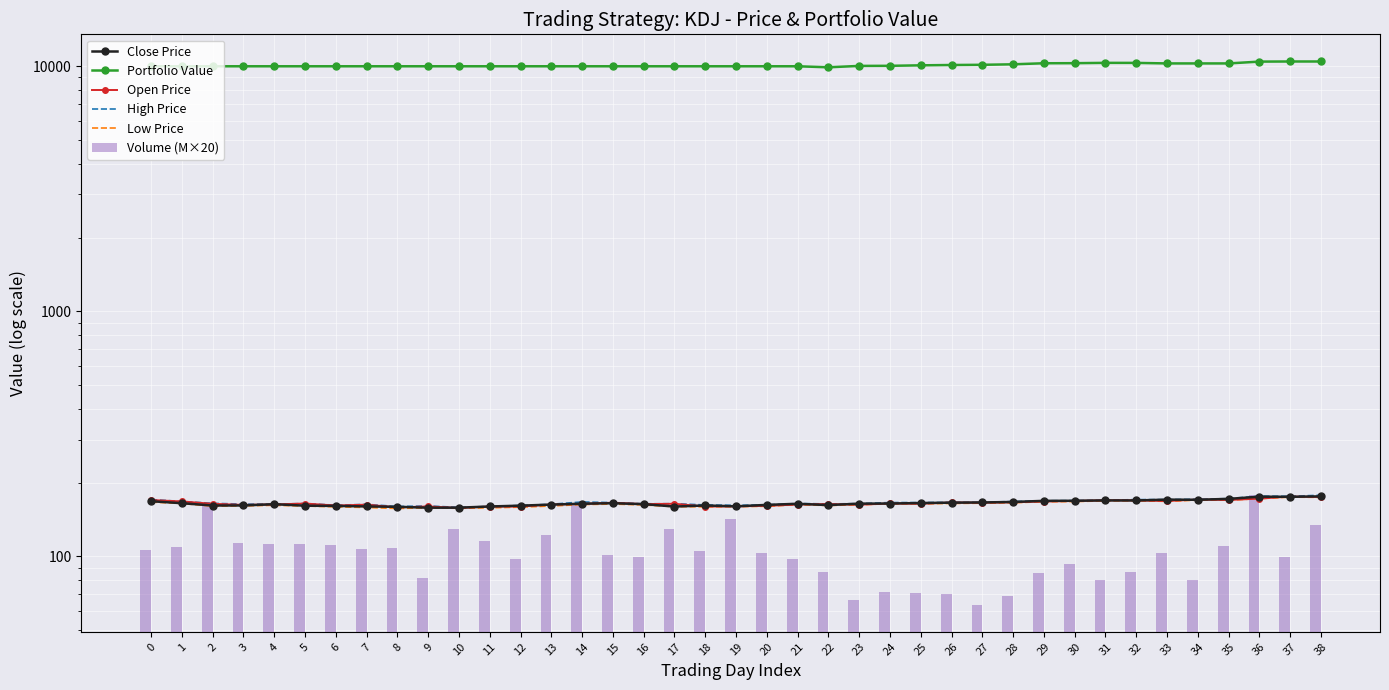

Between 27 and 30, which is larger?

30